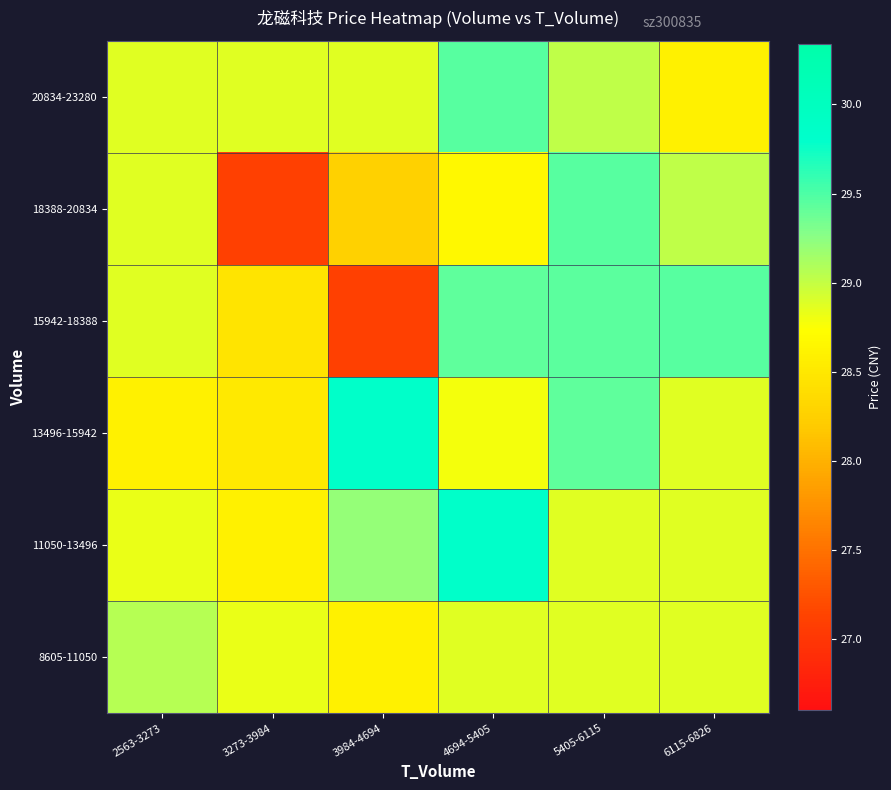

Which category has the lowest value across all series?

3984-4694